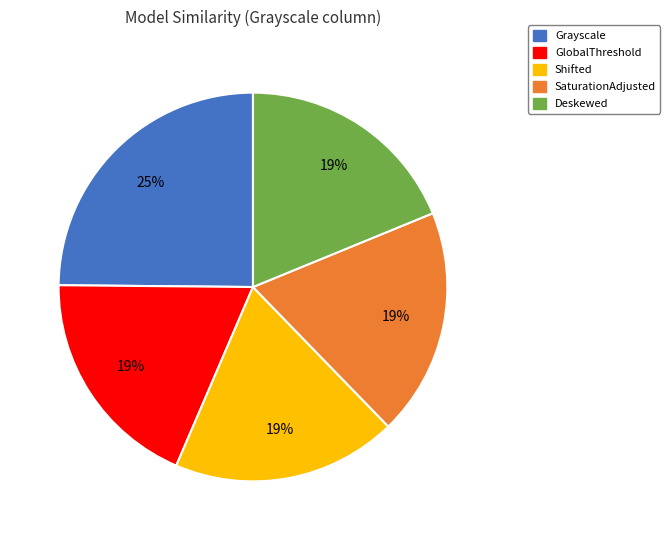

To the nearest percent, what is the difference between the largest and smallest slice percentages?

6%